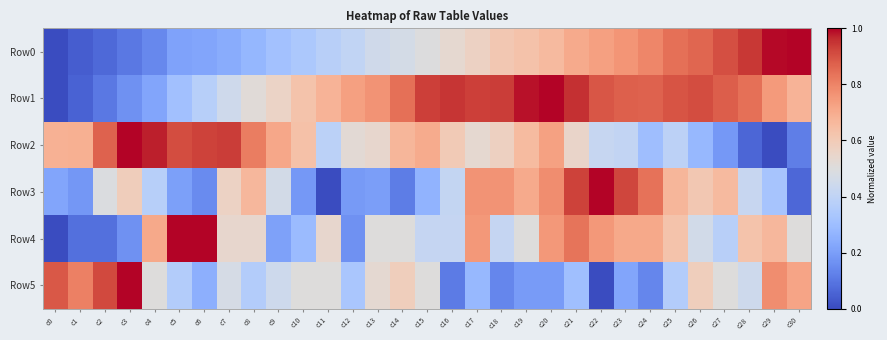

List the series in order of their peak value, highest first.

Row0, Row1, Row2, Row3, Row4, Row5